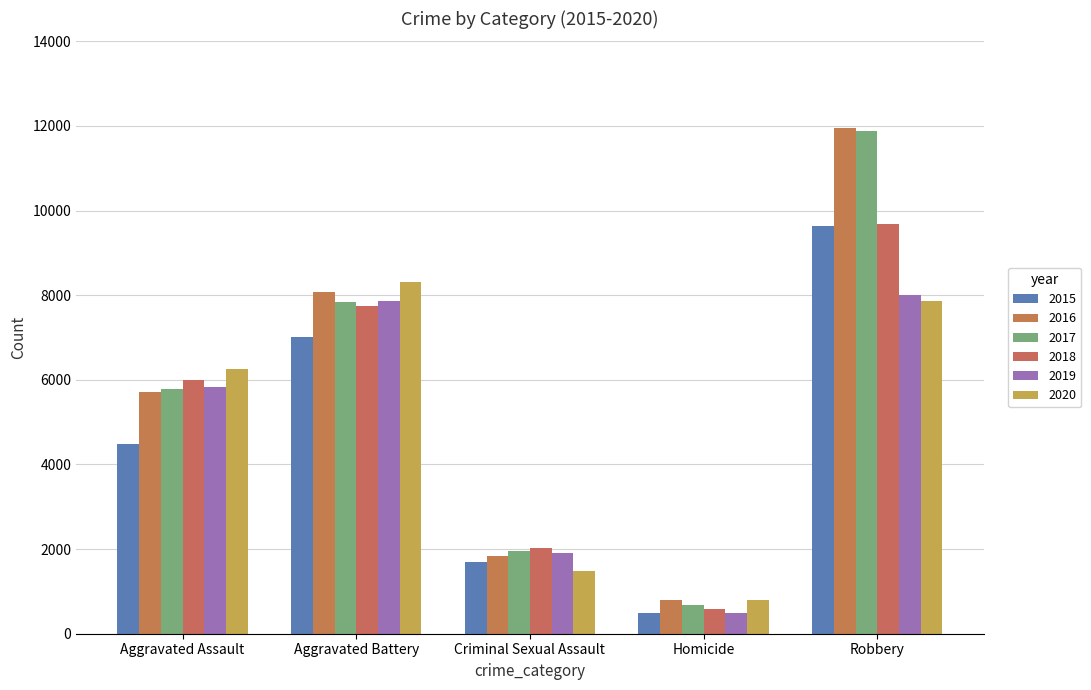

At which label does 2015 reach its peak?

Robbery